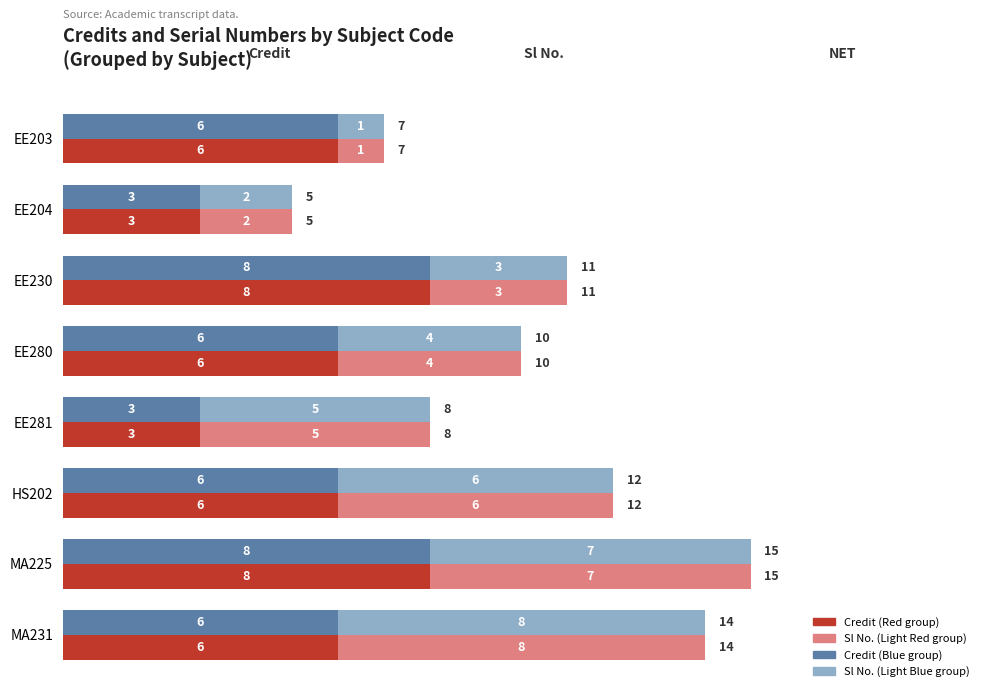

Is it true that Credit (blue) equals 12 at EE230?

False